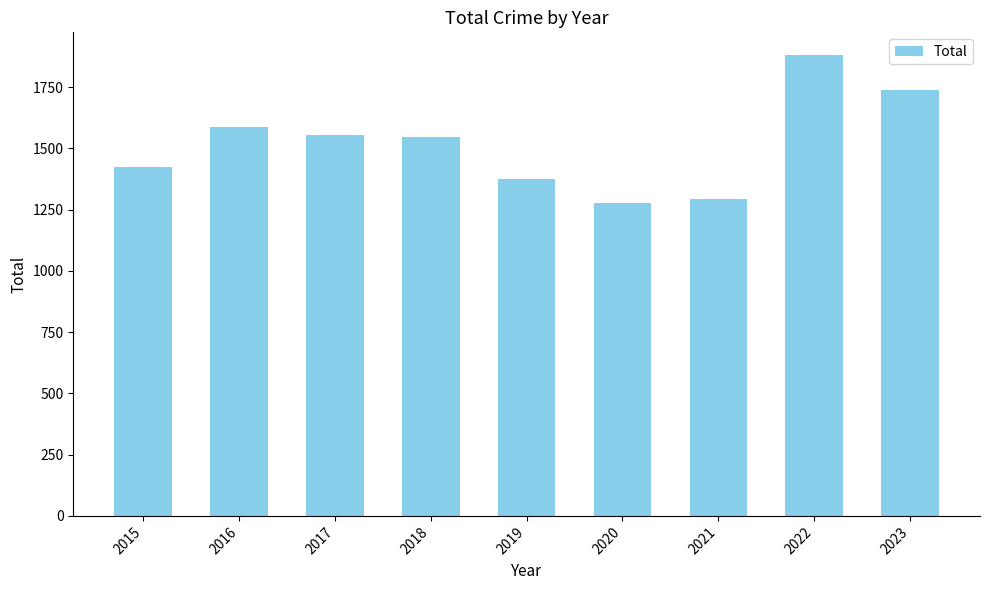

What is the greatest value displayed?

1880